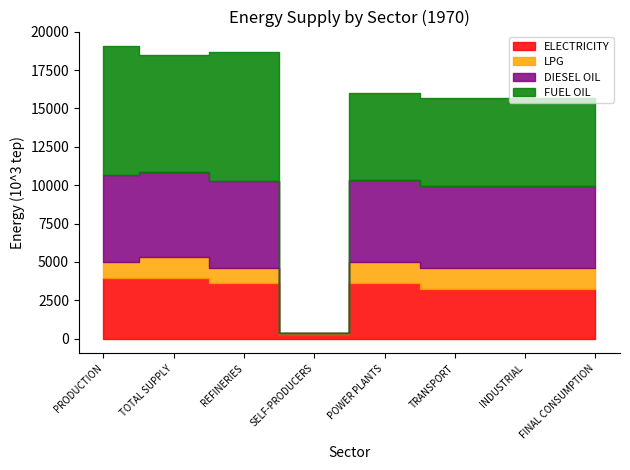

What are all the series names shown in the legend?

ELECTRICITY, LPG, DIESEL OIL, FUEL OIL